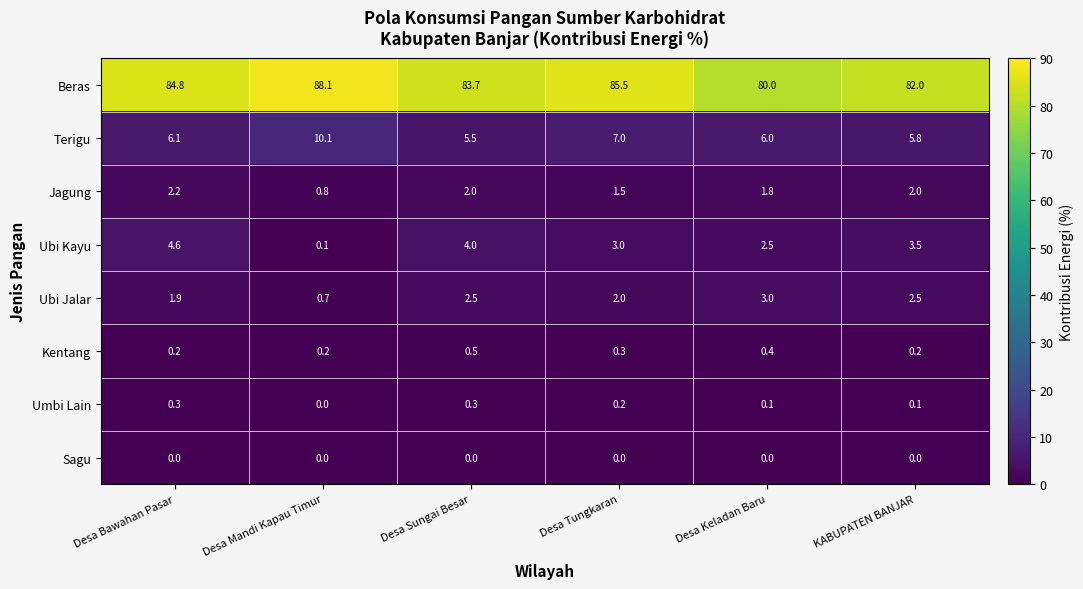

Which category has the highest value in the Kentang series?

Desa Sungai Besar